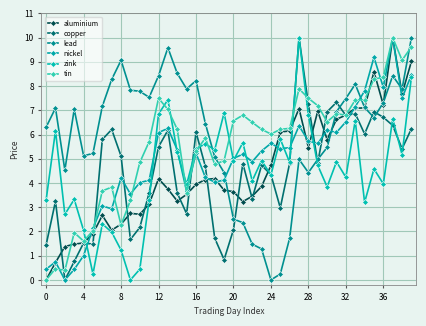

What is the highest value of the zink series?

10.0